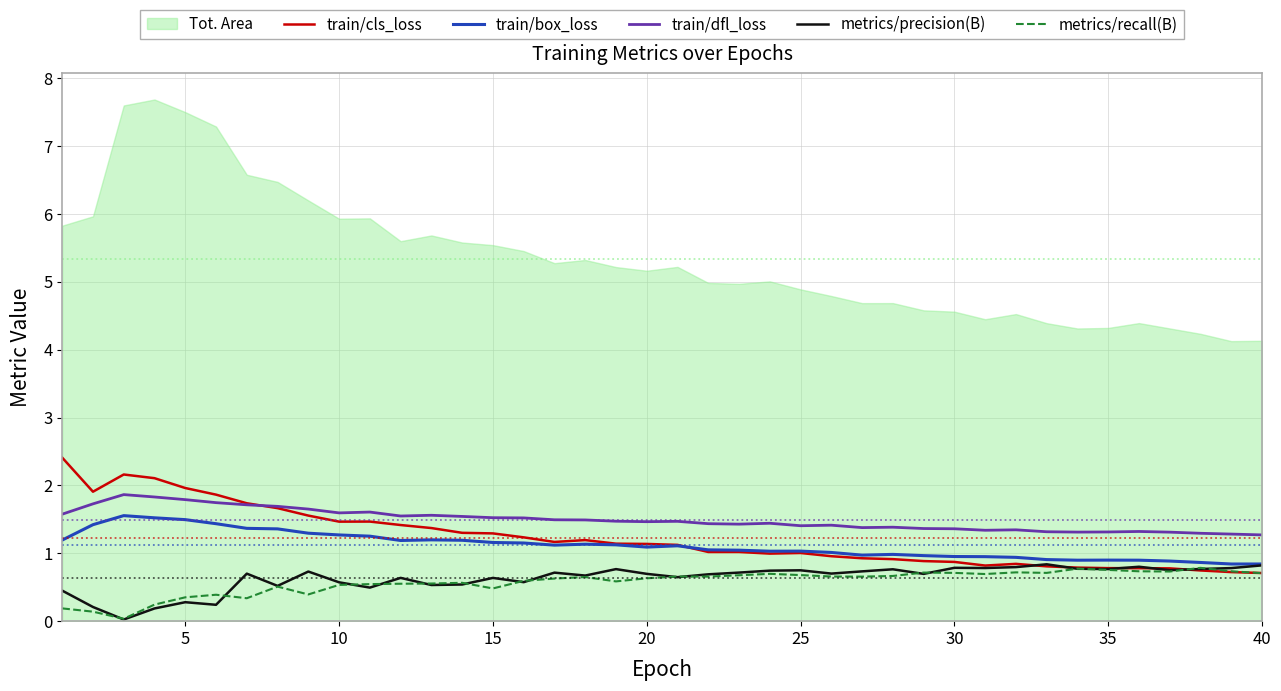

The train/box_loss series shows 1.6 at 35. True or false?

False